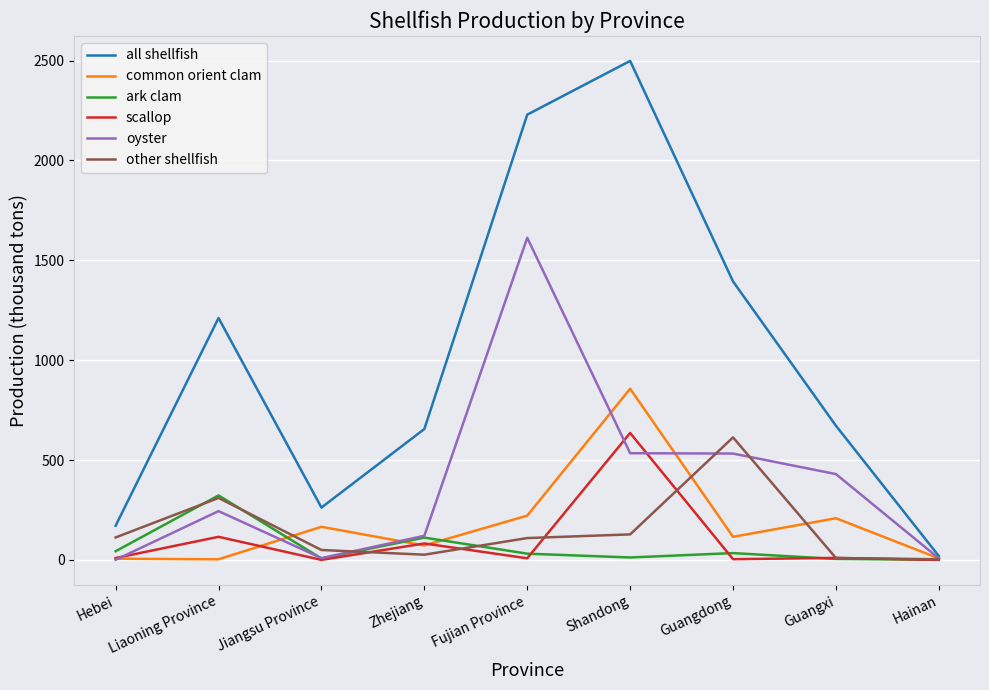

At which category is the sum across all series the highest?

Shandong